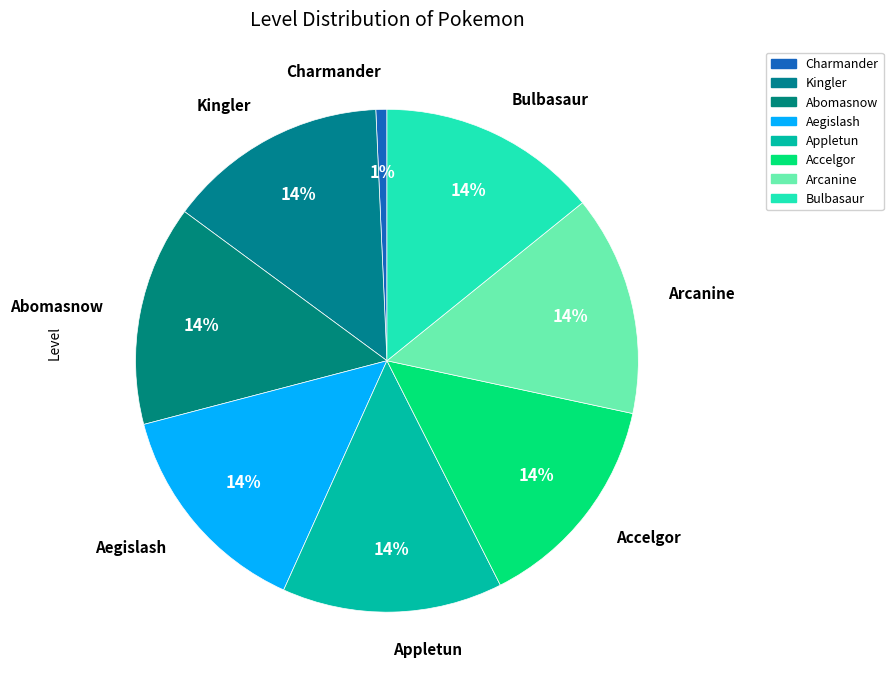

Which slice is the smallest?

Charmander